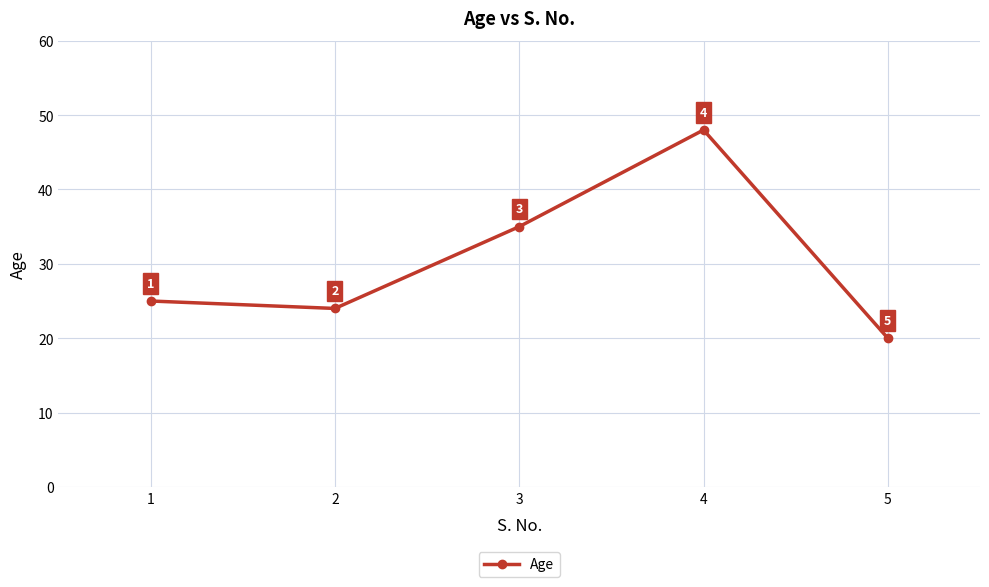

What is the difference between the second highest and second lowest values?

11